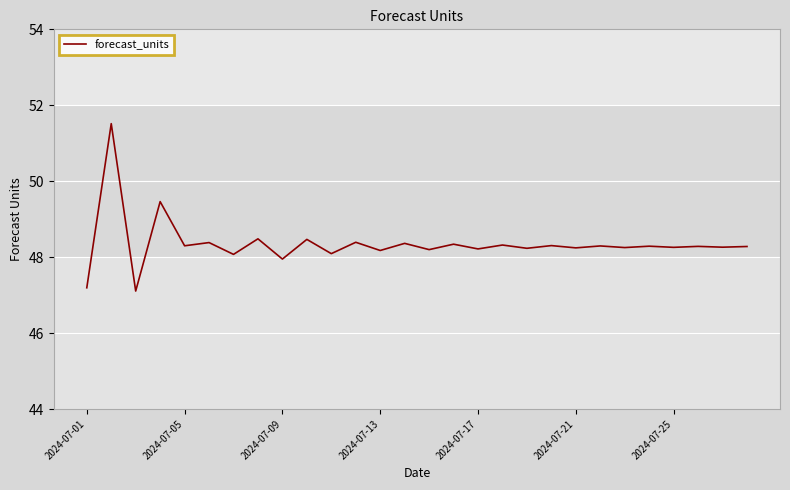

What is the minimum value shown in the chart?

47.1